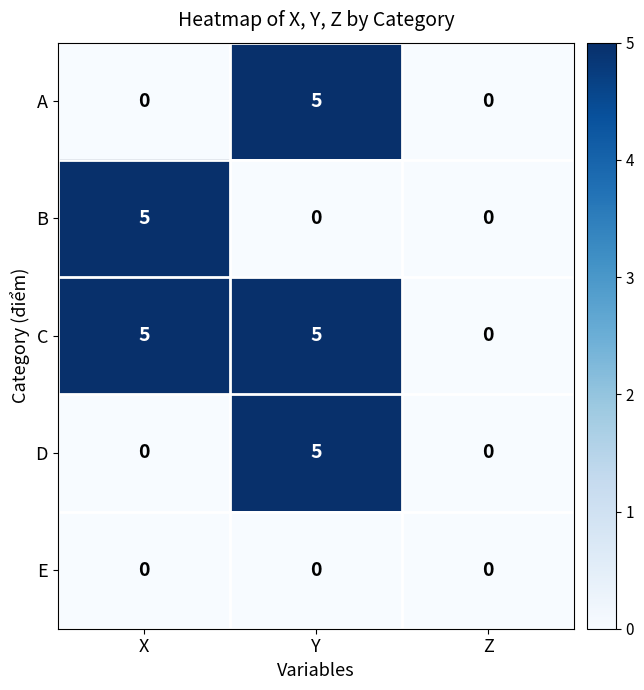

Reading left to right, what are all the values shown in this chart?

A: 0	5	0
B: 5	0	0
C: 5	5	0
D: 0	5	0
E: 0	0	0